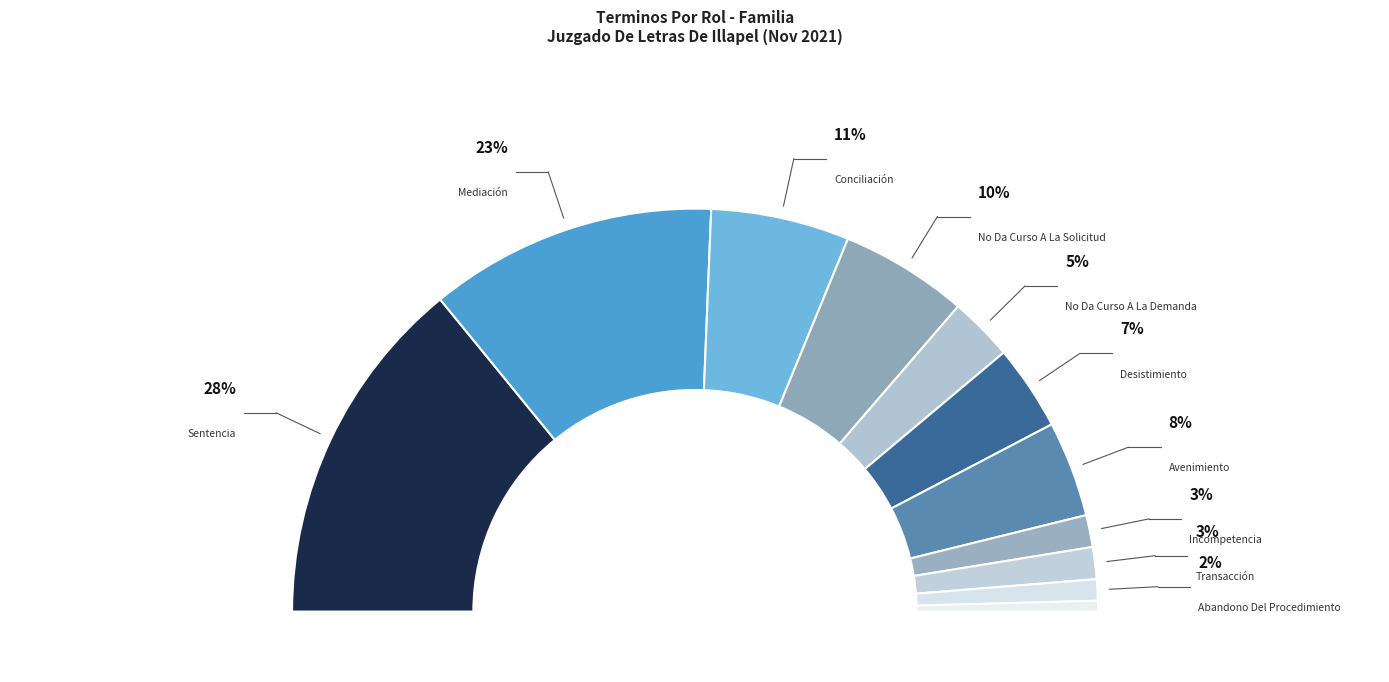

What percentage is the No Da Curso A La Solicitud slice, to the nearest percent?

10%